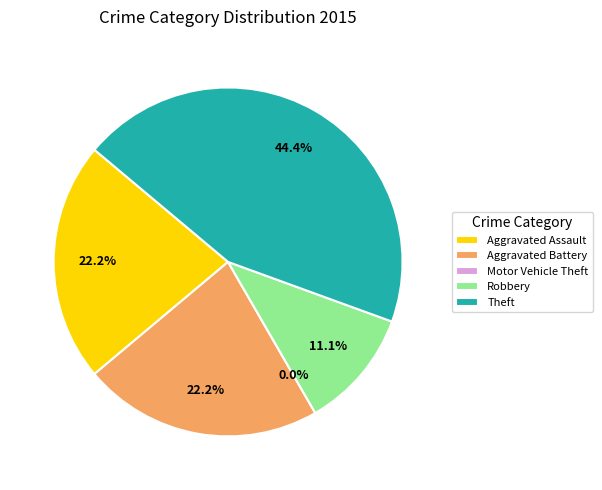

Approximately how many times larger is the value at Theft compared to Aggravated Assault?

2.0